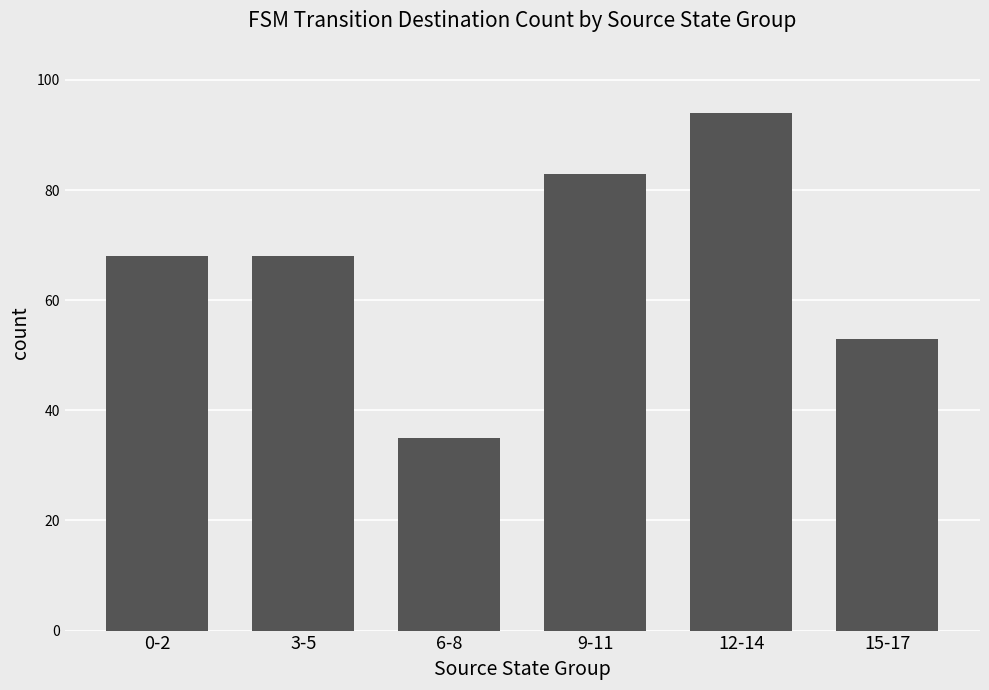

Count the number of categories in the chart.

6